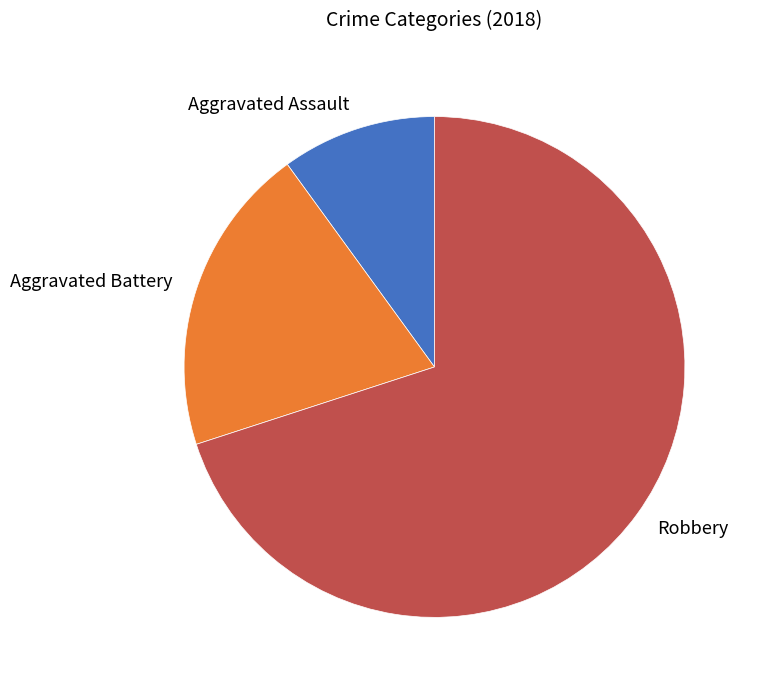

What is the smallest slice in the pie chart?

Aggravated Assault